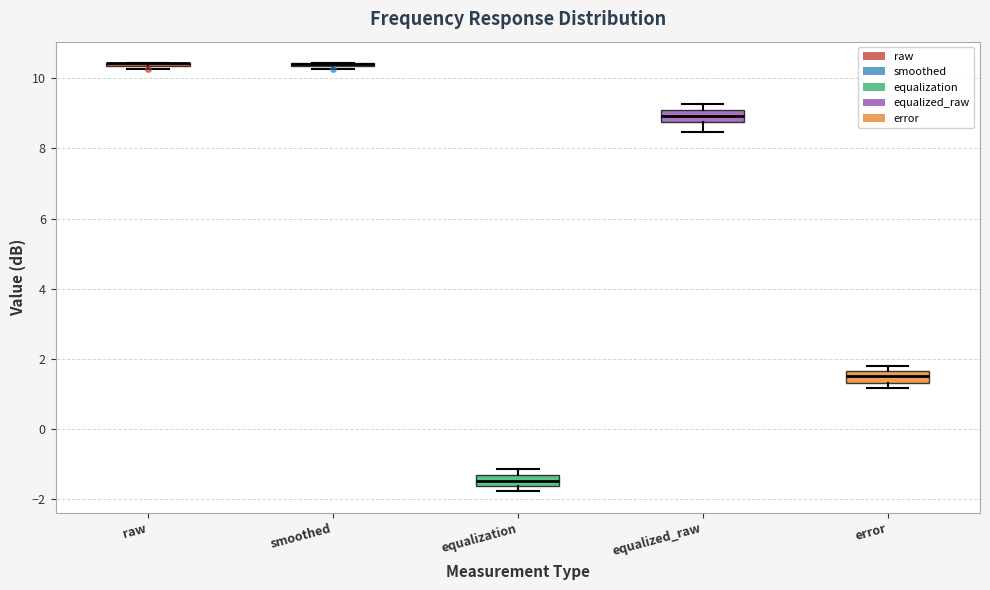

Reading left to right, transcribe this box plot: for each box, give where its median line is, the range the box spans, and where its two whiskers end, as read against the y-axis. The values are not printed on the chart, so give them approximately, as read against the axis.

raw: box collapsed to a line at 10.4, whiskers 10.2 to 10.4
smoothed: box collapsed to a line at 10.4, whiskers 10.2 to 10.4
equalization: median -1.6 (inside the box), box -1.6 to -1.4, whiskers -1.8 to -1.2
equalized_raw: median 9.0, box 8.8 to 9.2, whiskers 8.4 to 9.2 (just above the box's upper edge)
error: median 1.6 (inside the box), box 1.4 to 1.6, whiskers 1.2 to 1.8